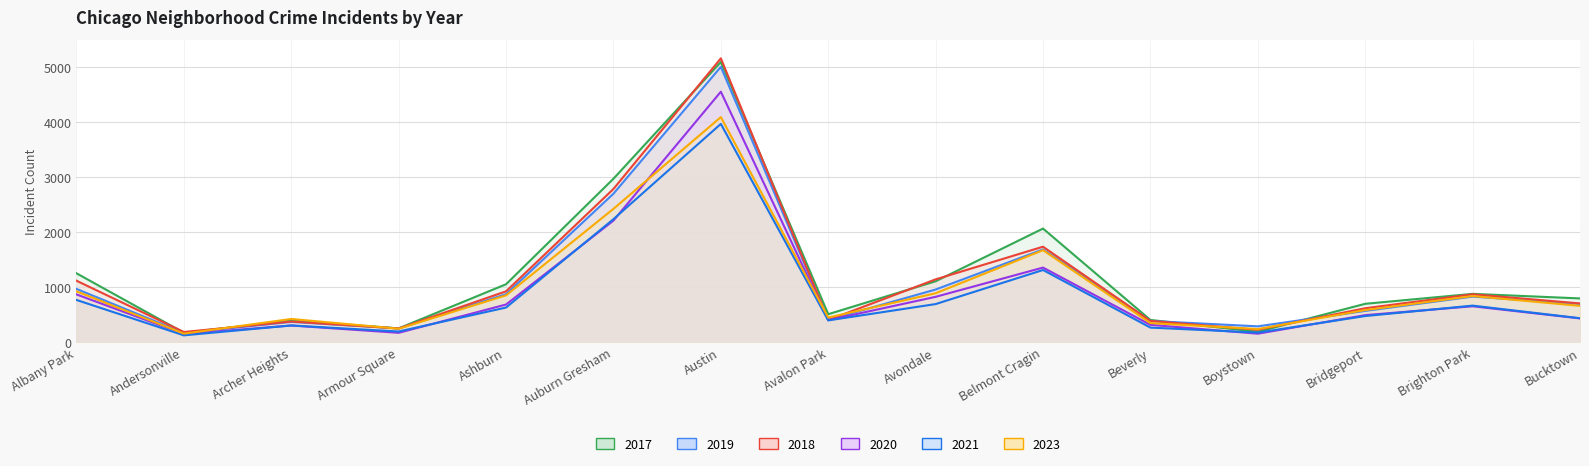

What is the value of the 2018 point at the 12th from the left?

224